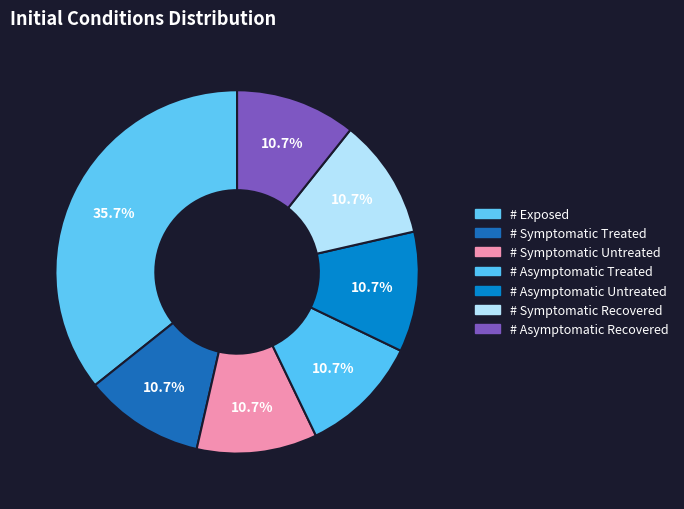

To the nearest percent, what portion does # Exposed represent?

36%